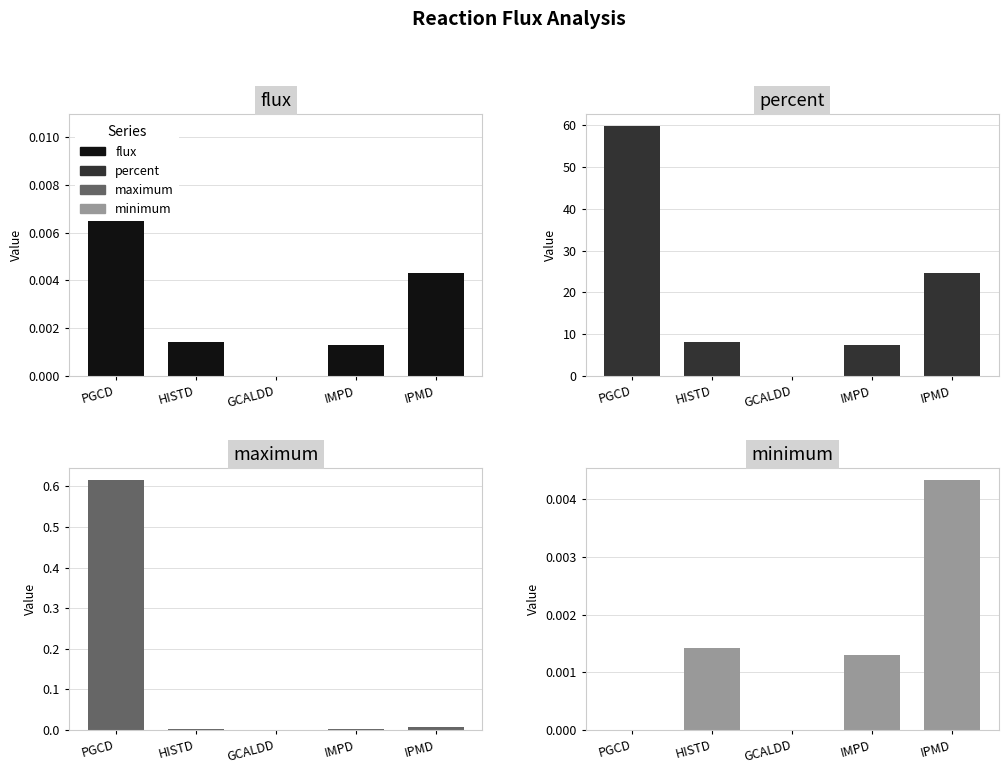

The flux series shows 0.0 at HISTD. True or false?

False